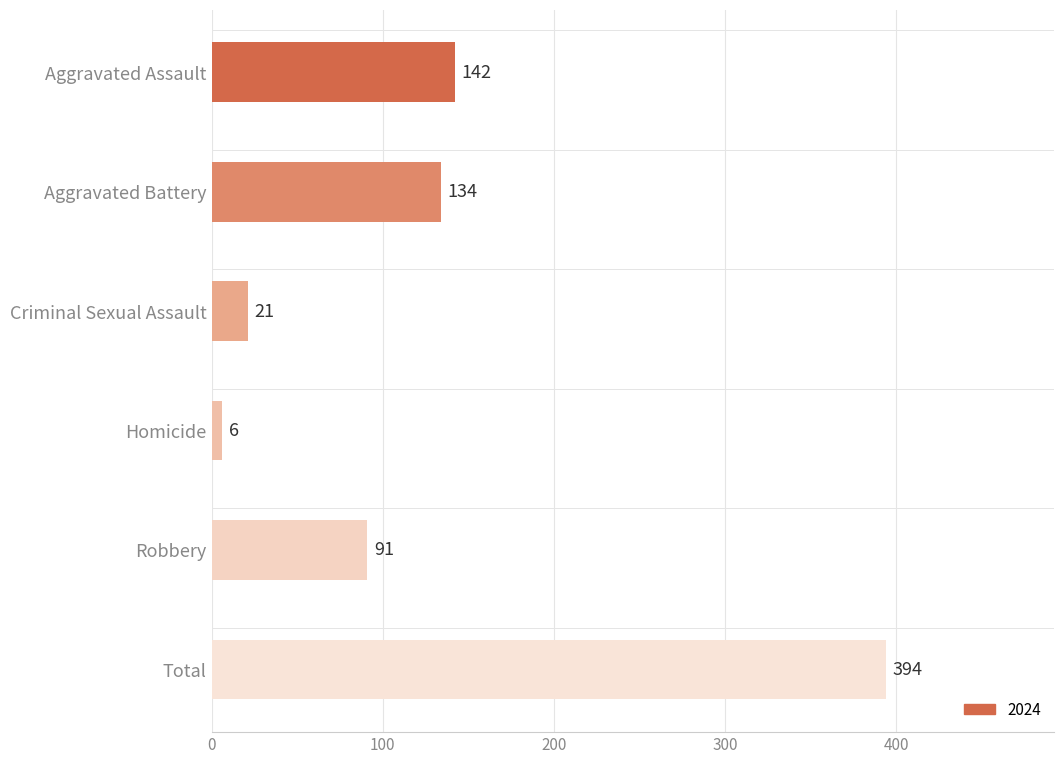

True or false: the data shows 231 at Aggravated Battery.

False